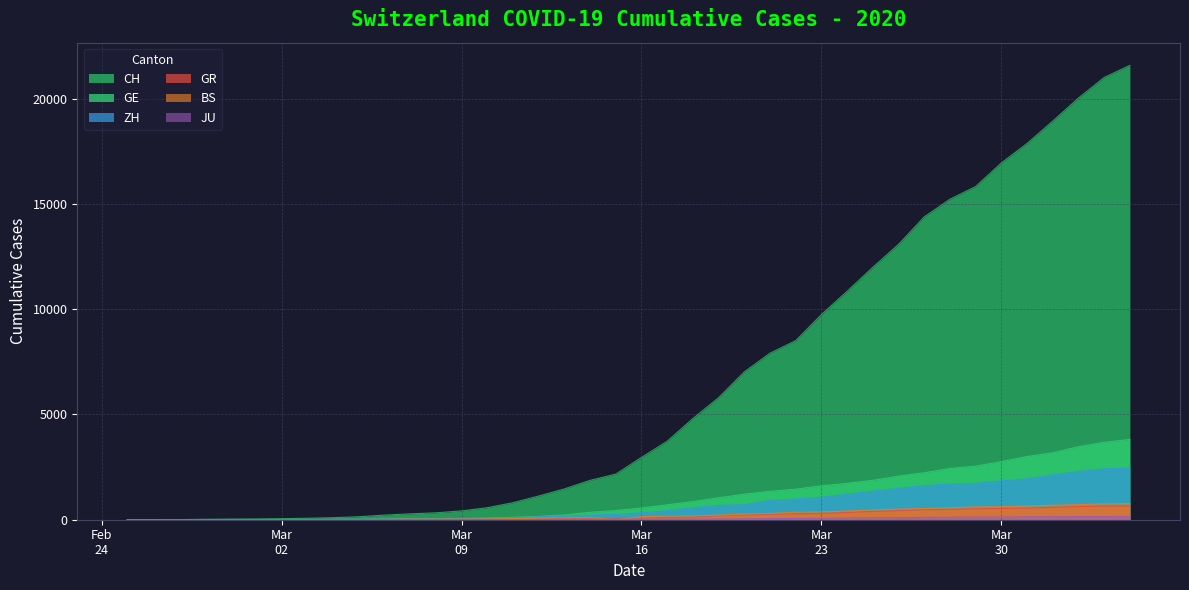

What is the total value across all series at 2020-03-11?

1109